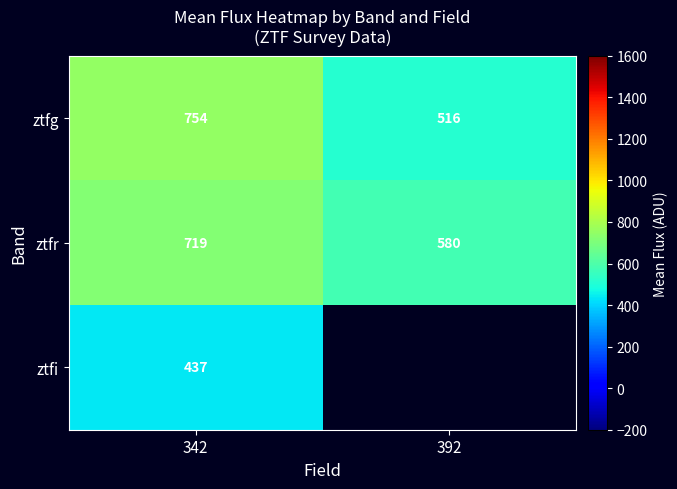

Is it true that ztfr equals 1042.8 at 342?

False